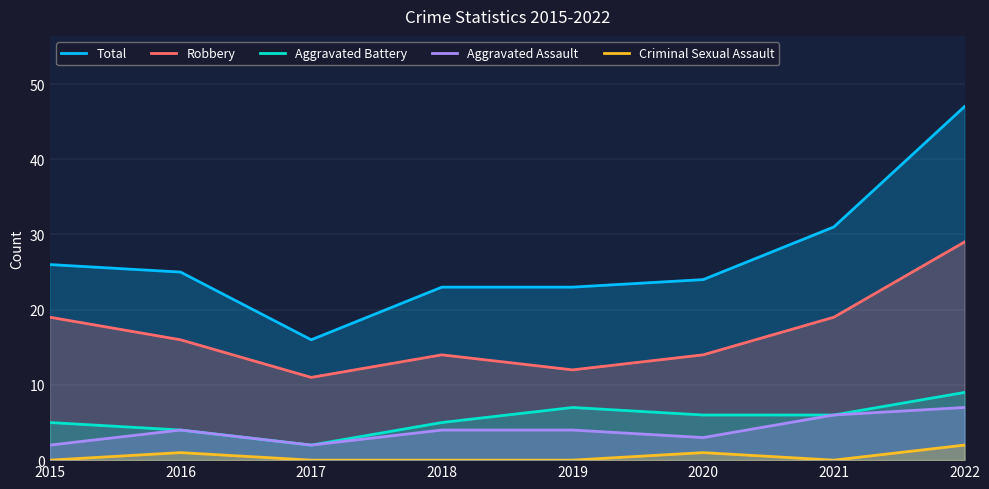

Which series has the largest range (max minus min)?

Total